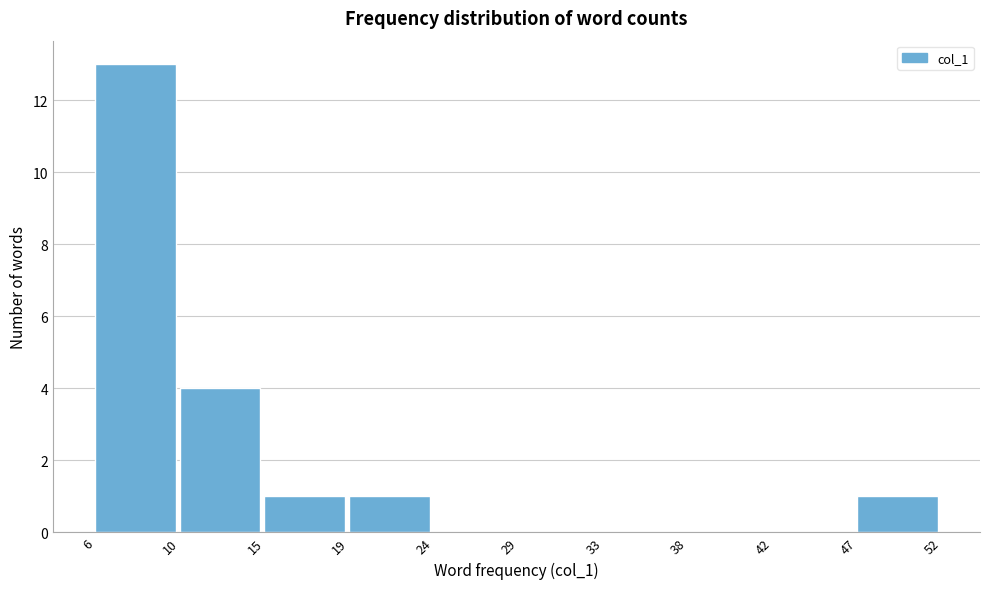

Reading left to right, transcribe all the data shown in this chart.

6=13	10=4	15=1	19=1	24=0	29=0	33=0	38=0	42=0	47=1